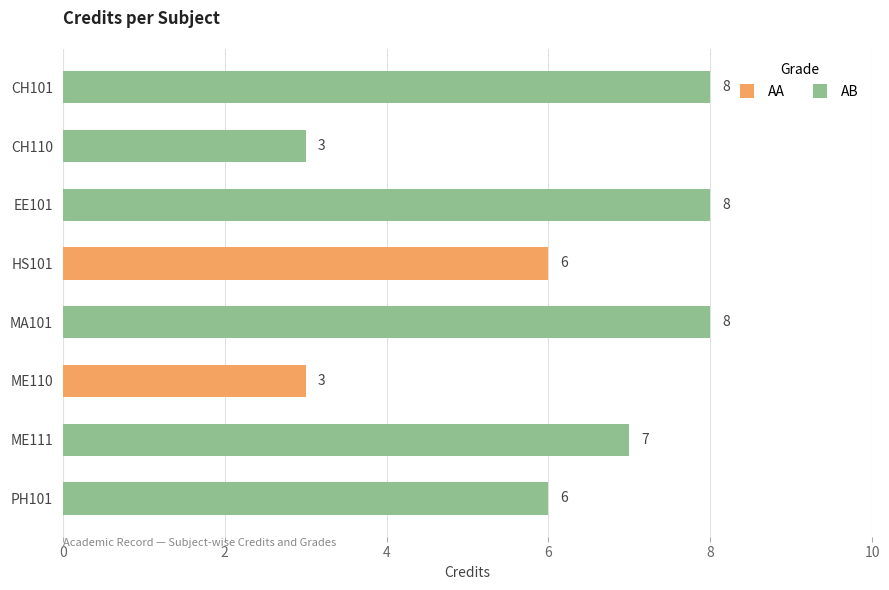

Where is the data nearest to the value 5?

HS101